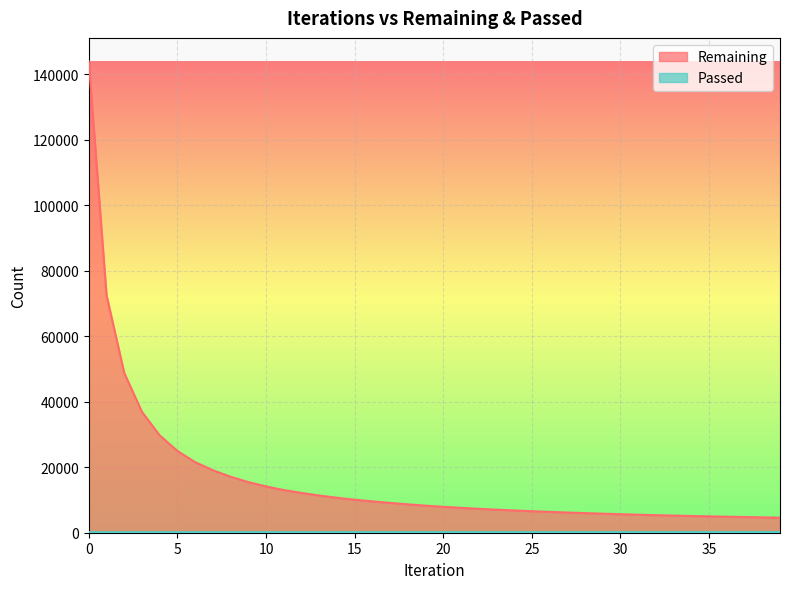

How many lines are shown in the chart?

2